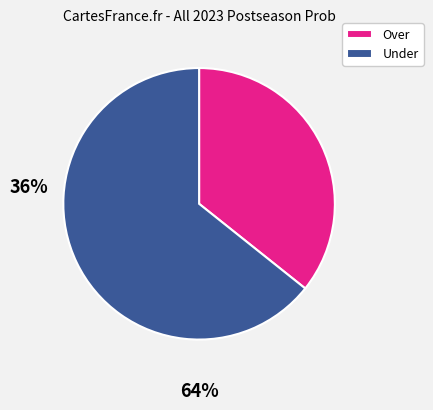

Combined, do Under and Over account for over 50%?

Yes